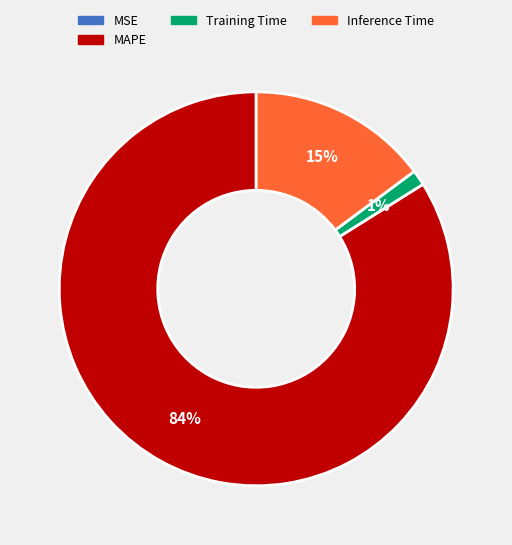

To the nearest percent, what is the average slice percentage?

25%